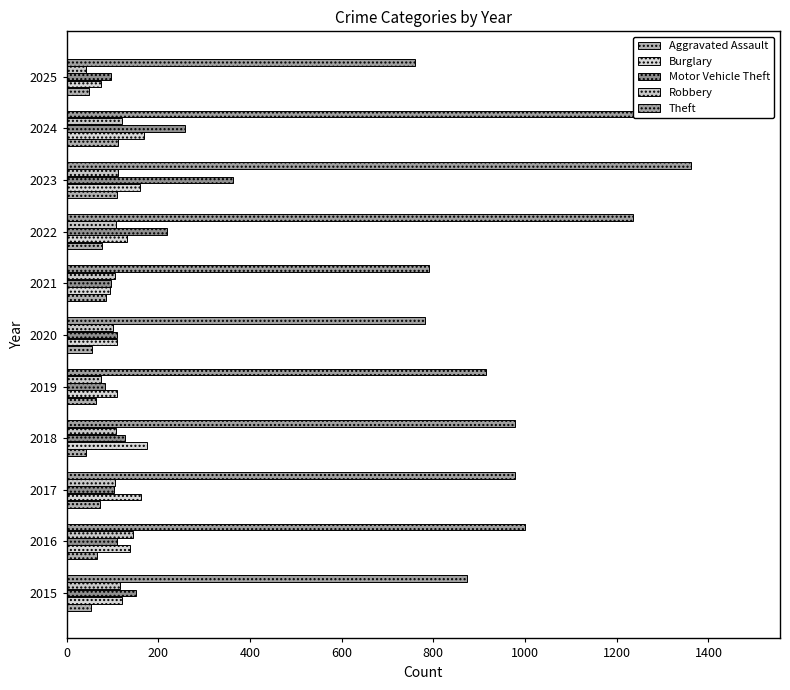

The Aggravated Assault series shows 56 at 2020. True or false?

True